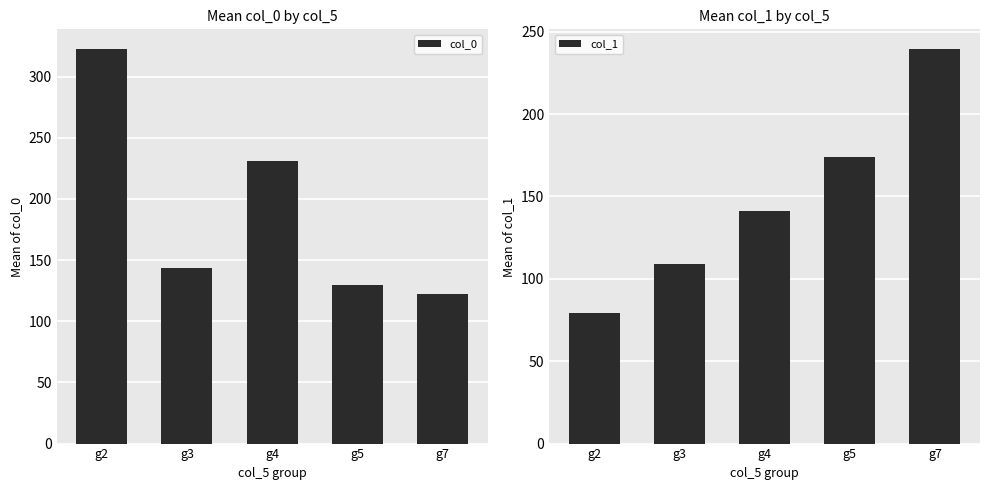

List the series in order of their overall mean, lowest first.

col_1, col_0